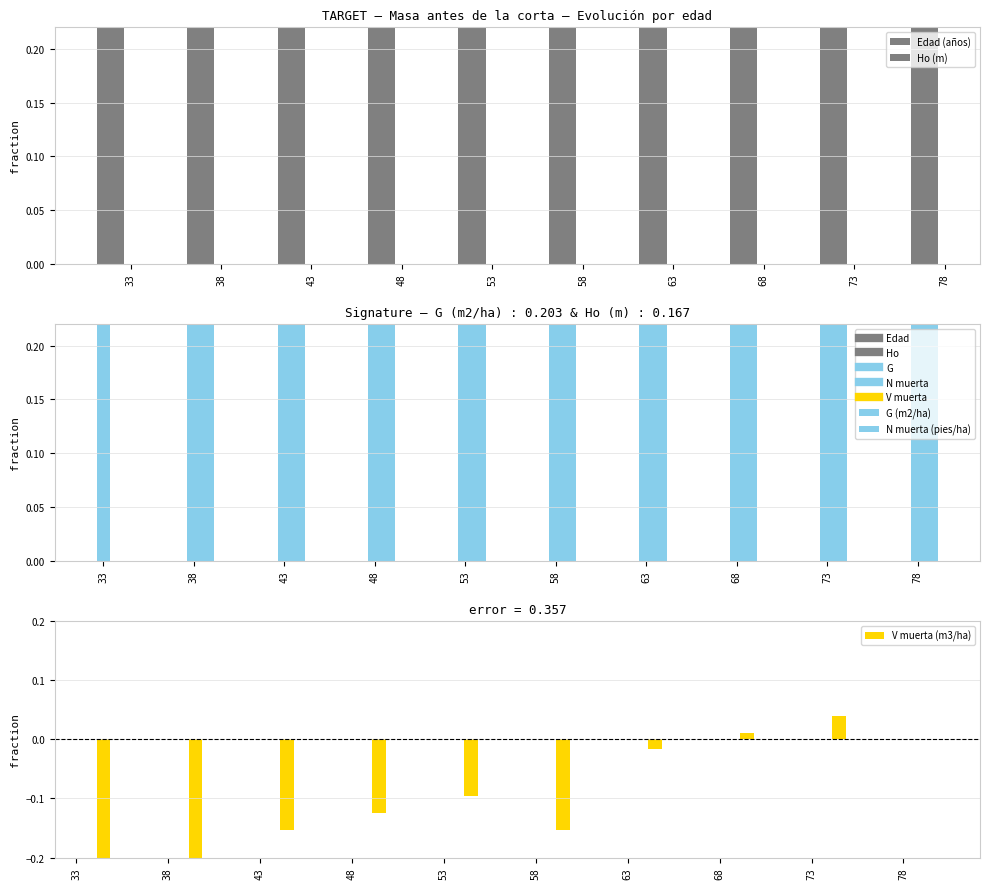

True or false: V muerta (m3/ha) has a value of -0.6 at 33.

True